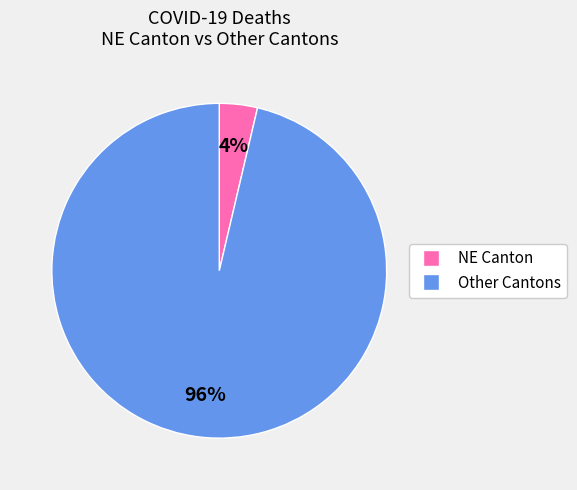

Is there any slice that represents more than half of the pie?

Yes